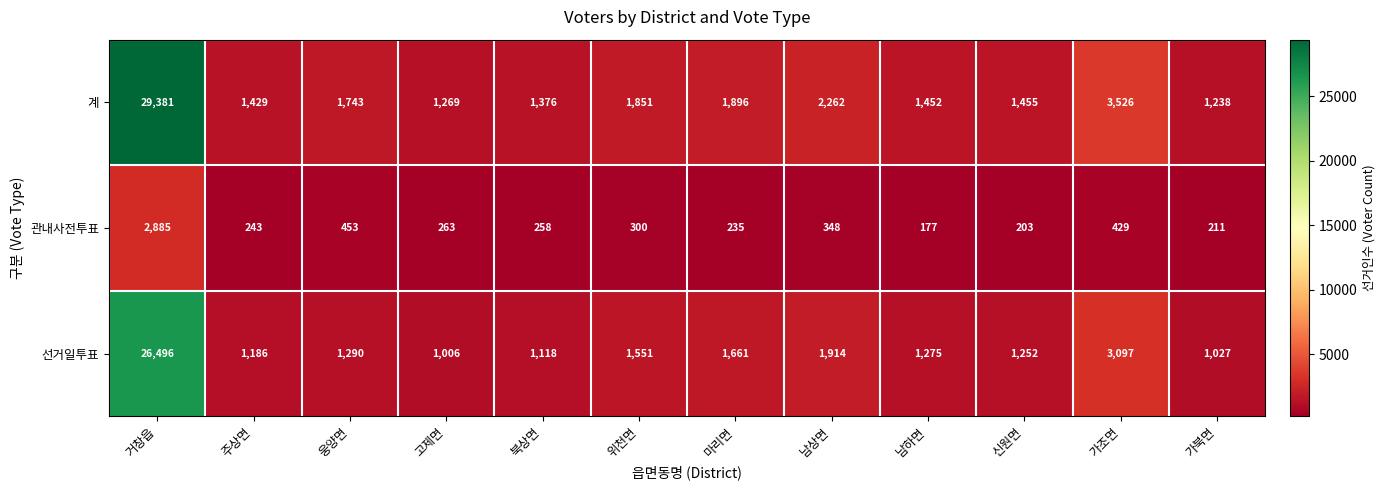

Which series has the largest total across all categories?

계